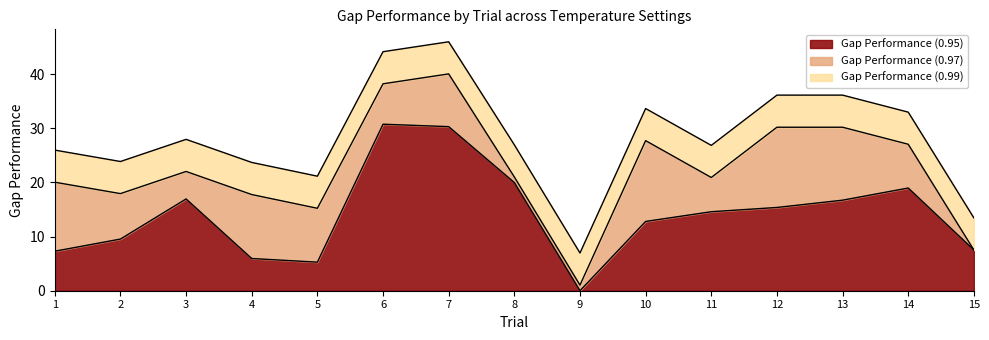

Reading left to right, transcribe all the data shown in this chart.

Gap Performance (0.95): Trial 1=7.3	Trial 2=9.5	Trial 3=16.9	Trial 4=5.9	Trial 5=5.3	Trial 6=30.8	Trial 7=30.3	Trial 8=20.0	Trial 9=0.0	Trial 10=12.8	Trial 11=14.6	Trial 12=15.4	Trial 13=16.7	Trial 14=19.0	Trial 15=7.5
Gap Performance (0.97): Trial 1=12.7	Trial 2=8.4	Trial 3=5.1	Trial 4=11.8	Trial 5=9.9	Trial 6=7.5	Trial 7=9.7	Trial 8=1.0	Trial 9=1.0	Trial 10=14.9	Trial 11=6.3	Trial 12=14.8	Trial 13=13.5	Trial 14=8.1	Trial 15=0.0
Gap Performance (0.99): Trial 1=5.9	Trial 2=5.9	Trial 3=5.9	Trial 4=5.9	Trial 5=5.9	Trial 6=5.9	Trial 7=5.9	Trial 8=5.9	Trial 9=5.9	Trial 10=5.9	Trial 11=5.9	Trial 12=5.9	Trial 13=5.9	Trial 14=5.9	Trial 15=5.9